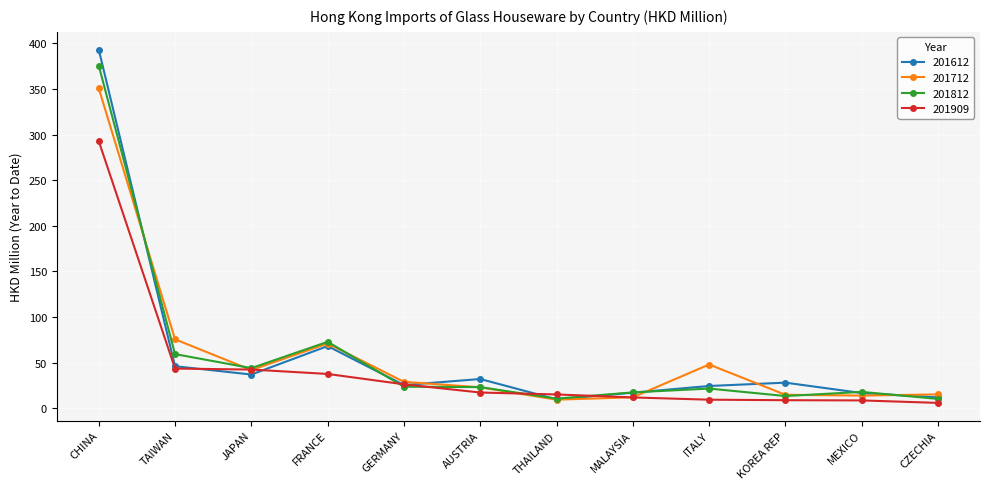

At which category is the sum across all series the highest?

CHINA